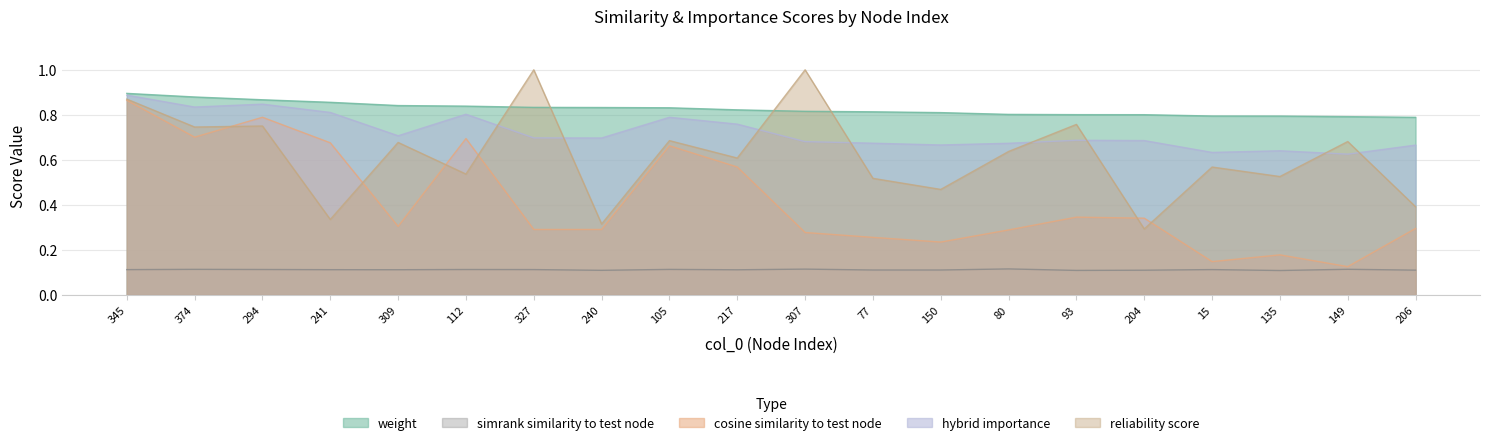

What value does the hybrid_importance series have at 241?

0.8